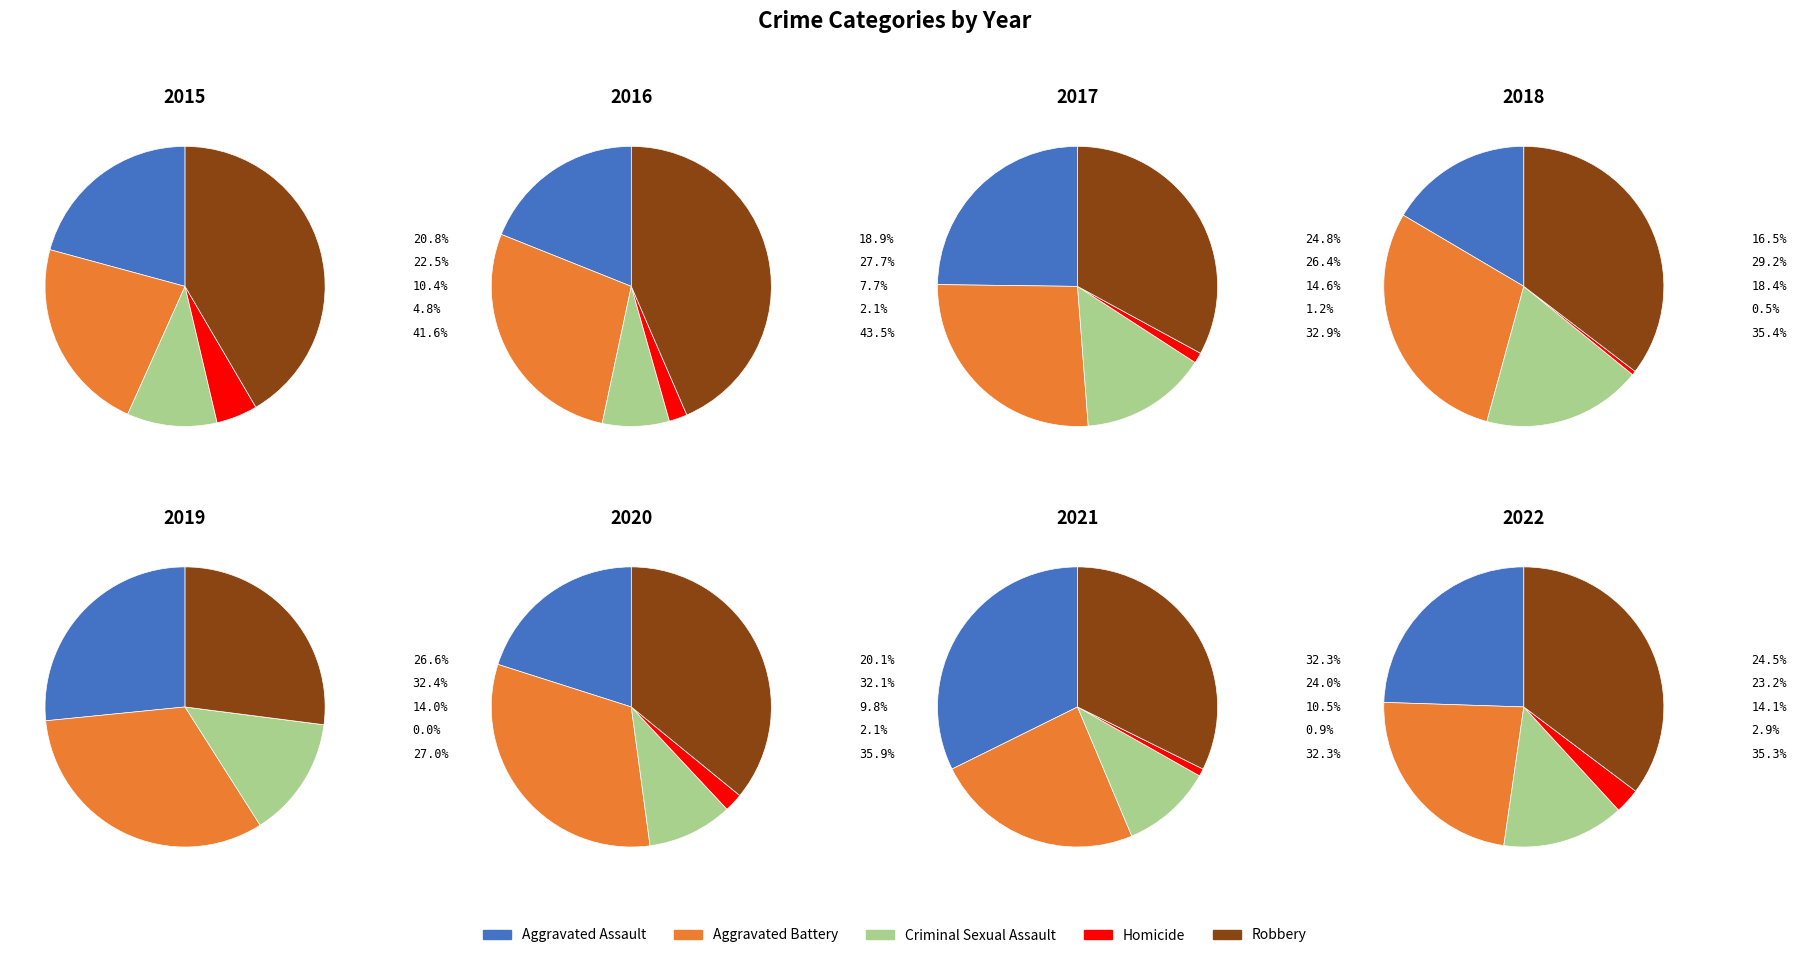

Between 2 and 6, which series saw the biggest shift?

Aggravated Assault